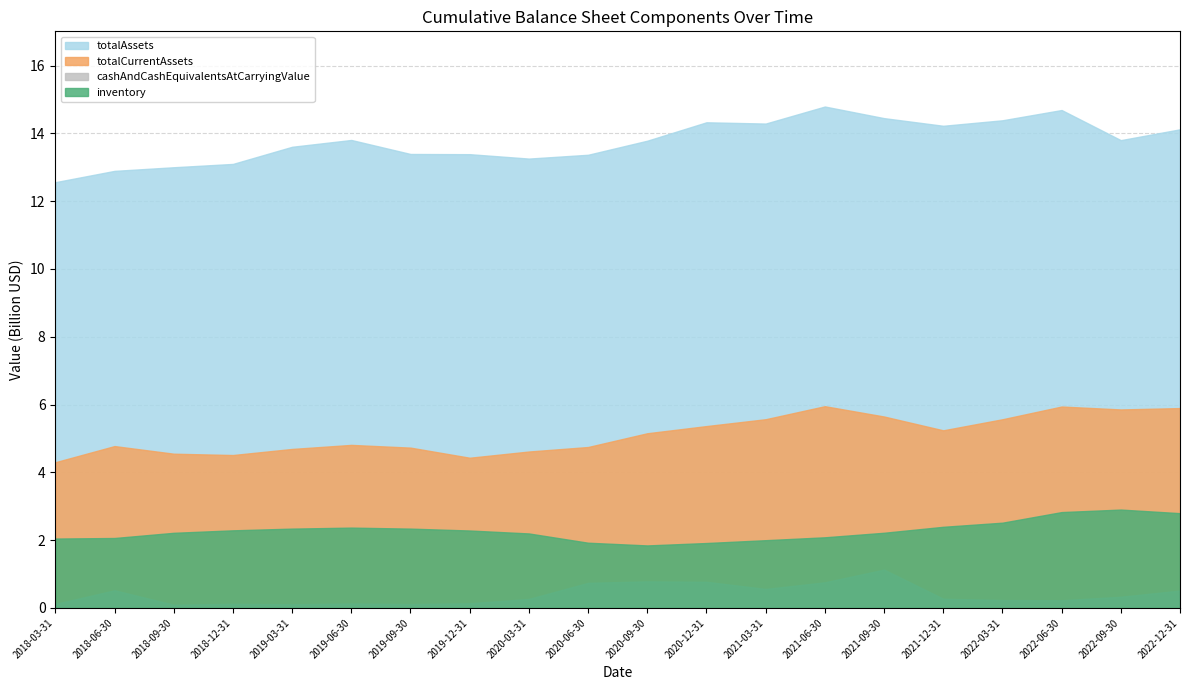

Rank the series at 2022-06-30 from highest to lowest value.

totalAssets, totalCurrentAssets, inventory, cashAndCashEquivalentsAtCarryingValue